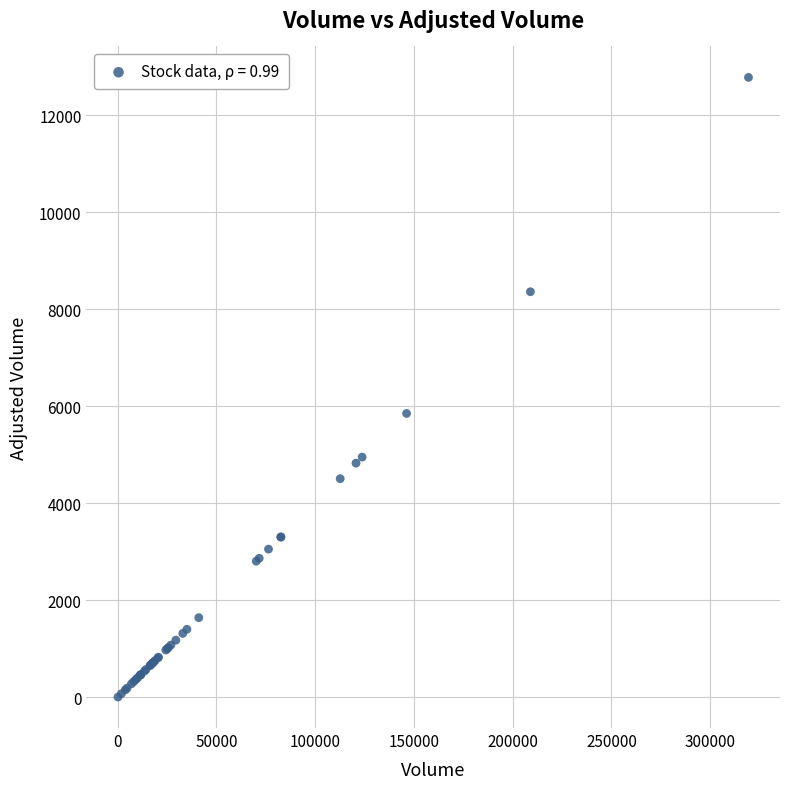

What Y value in the scatter plot is closest to 6392?

5852